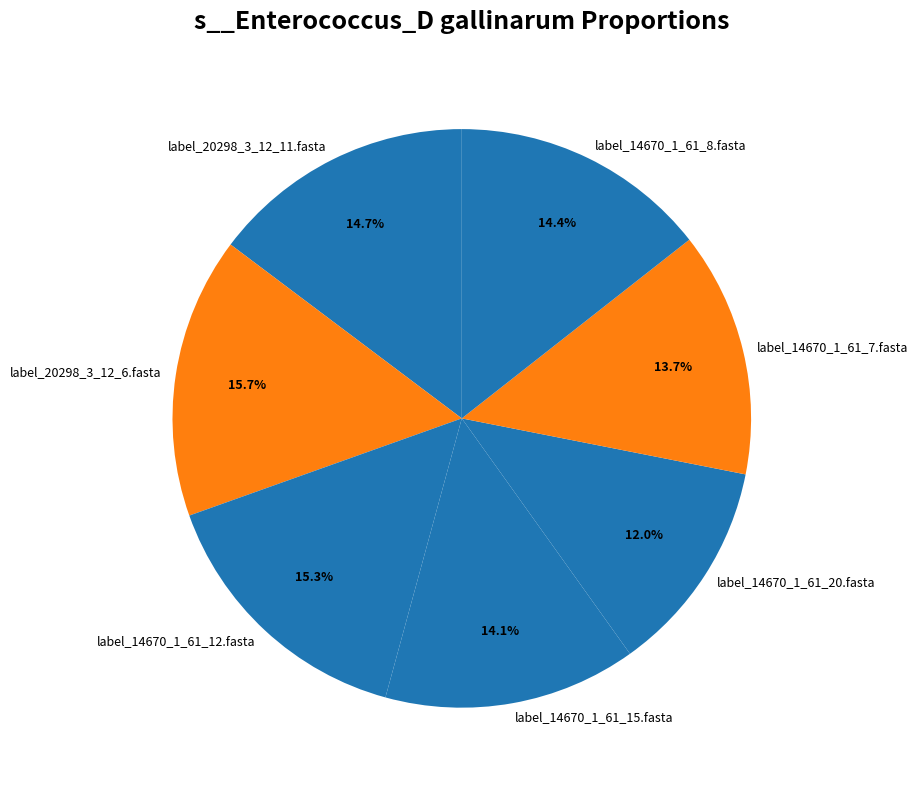

Is it true that label_20298_3_12_6.fasta is 16% of the pie?

True